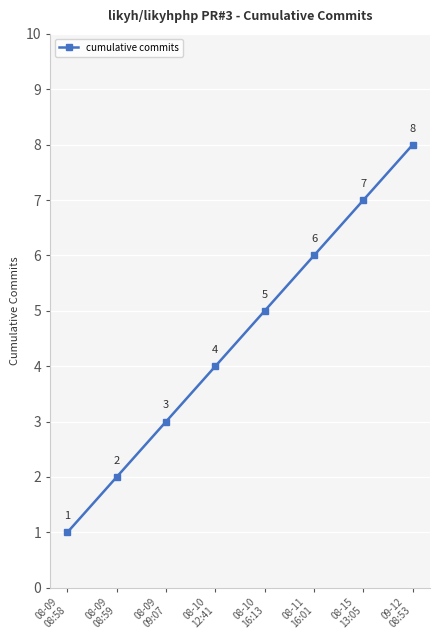

Which label corresponds to the largest value in the chart?

09-12
08:53